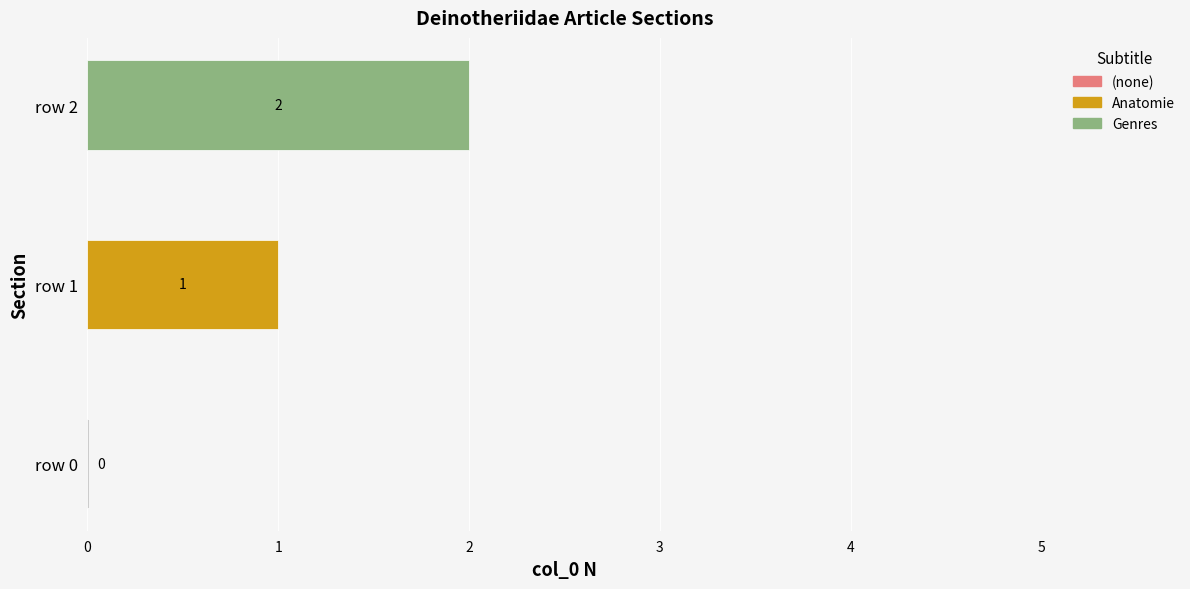

At which label is the value closest to 1?

row 1